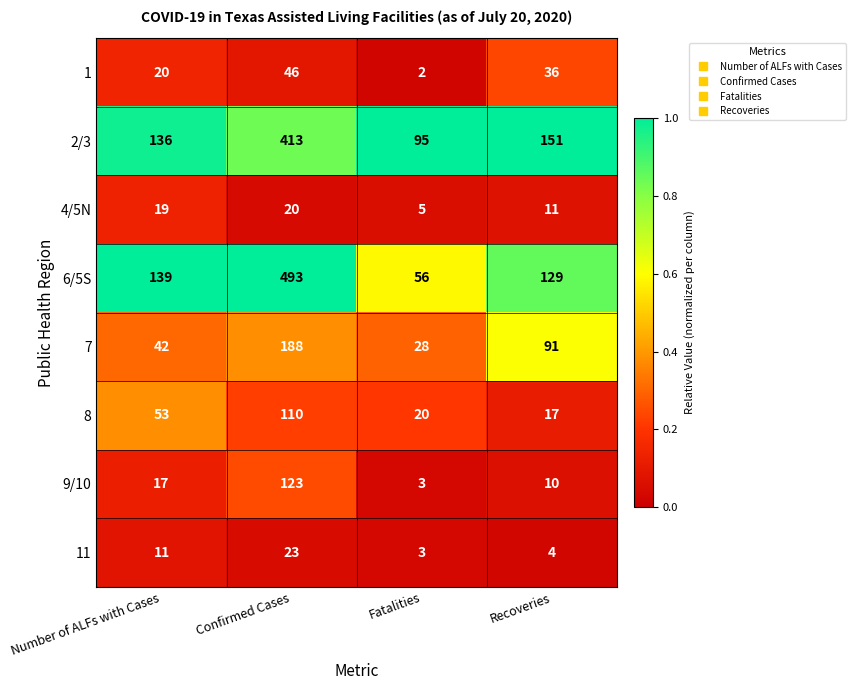

Which series has the largest total across all categories?

6/5S